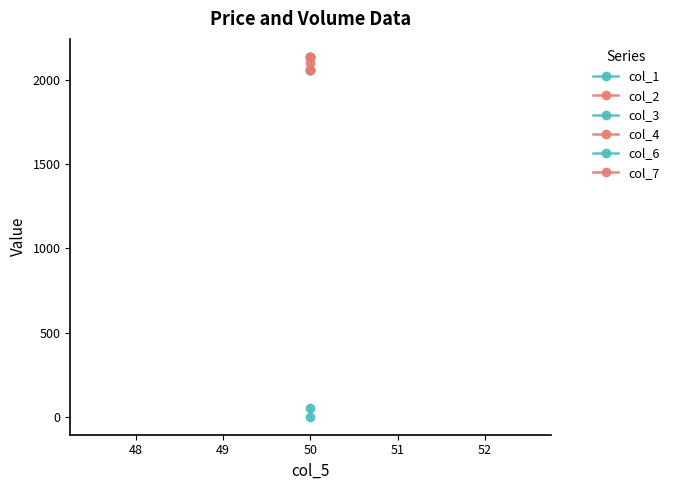

What is the maximum value for col_7?

2138.2